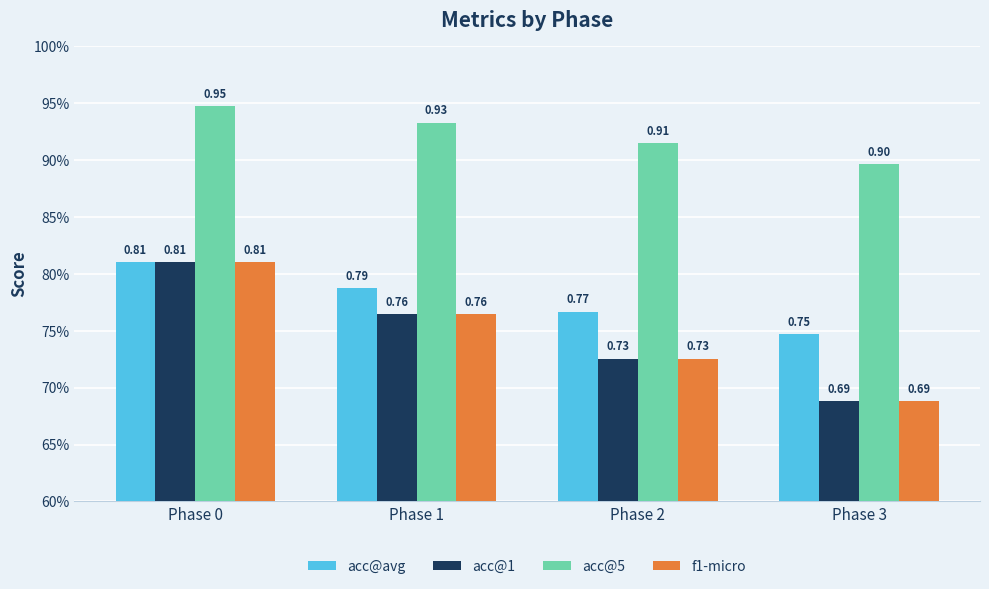

At how many categories does at least one series exceed 0?

4